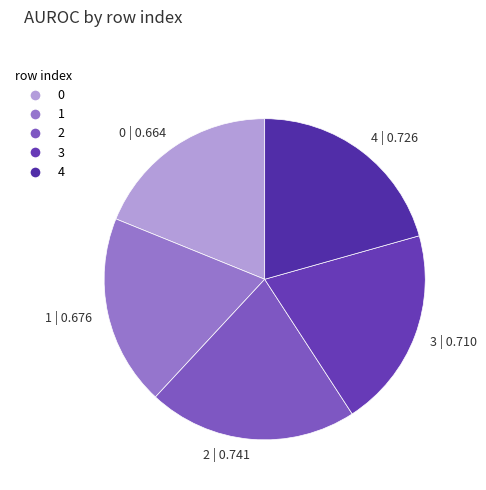

Is the sum of 4 and 3 greater than half?

No